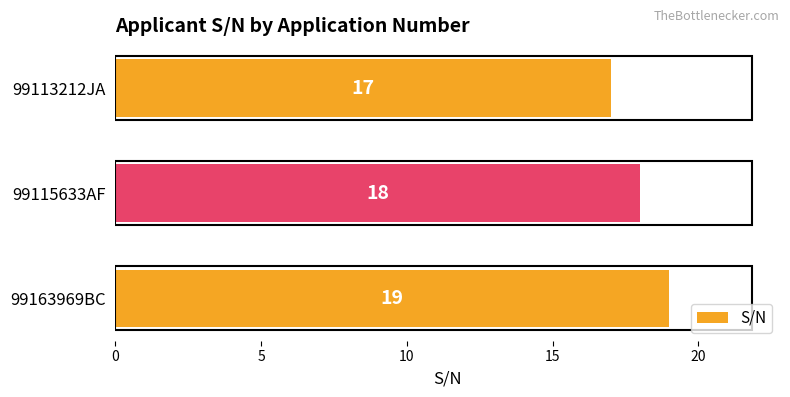

How many categories are shown in the chart?

3